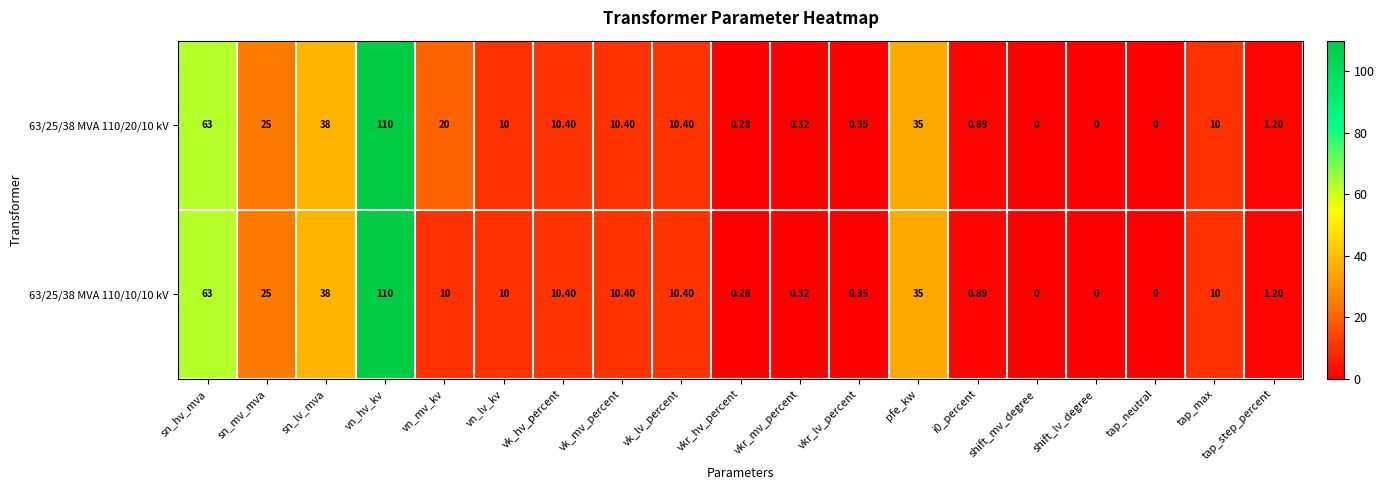

Rank the series by their average value, from lowest to highest.

63/25/38 MVA 110/10/10 kV, 63/25/38 MVA 110/20/10 kV